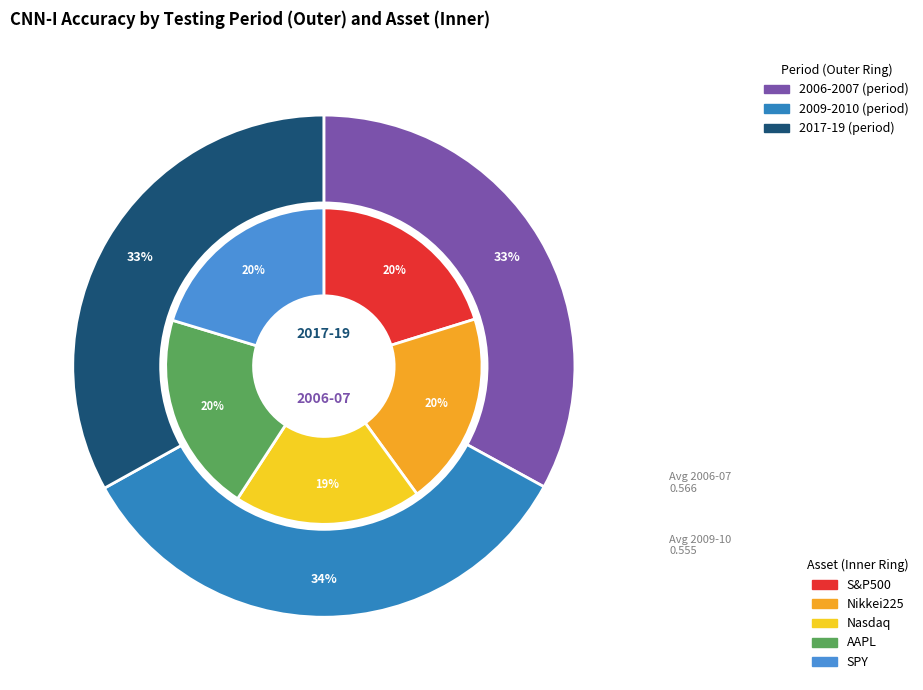

What is the total percentage of 2009-2010 and 2017-19?

67.0%